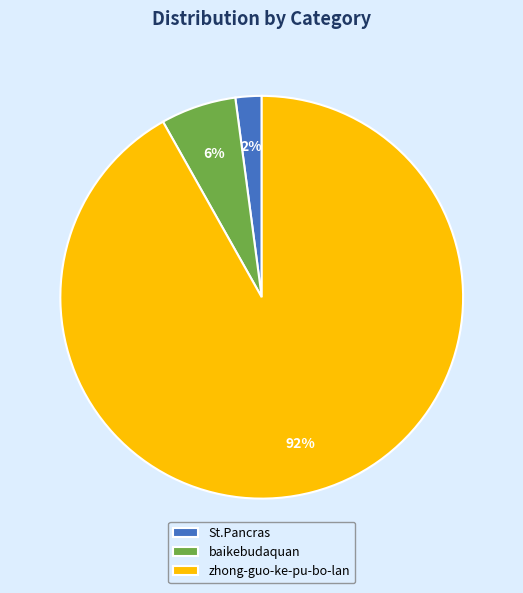

What is the majority slice?

zhong-guo-ke-pu-bo-lan